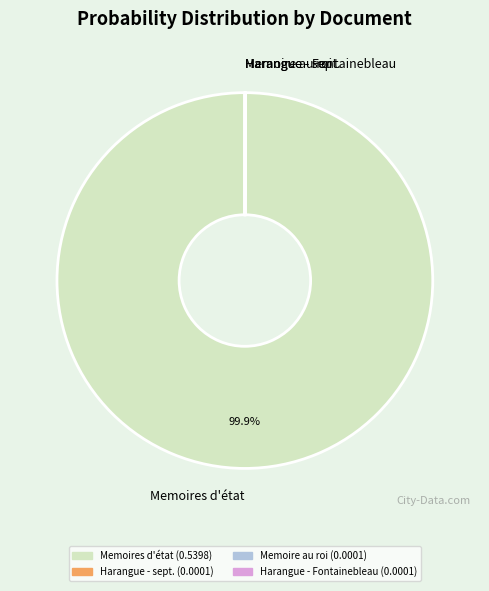

Does Memoires d'état account for over 50% of the chart?

Yes